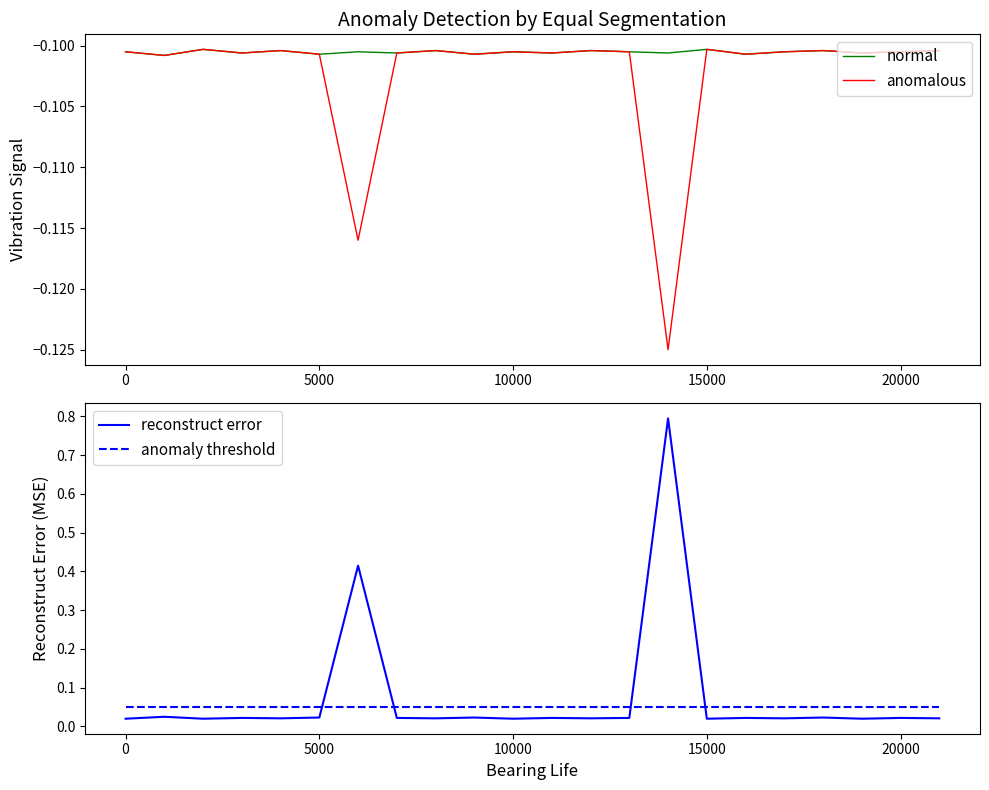

What is the difference between the second highest and second lowest values in the reconstruct error series?

0.4